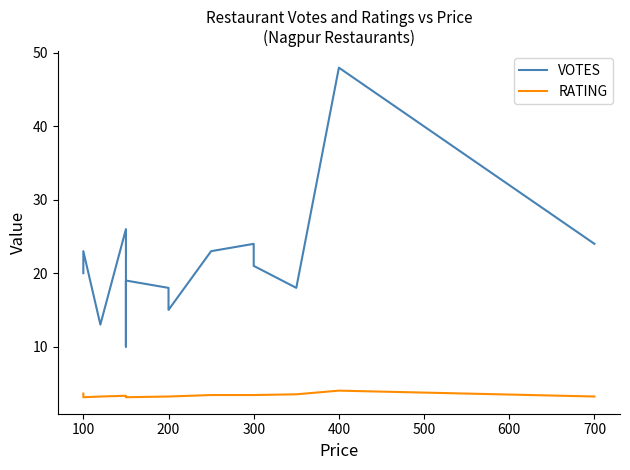

True or false: VOTES has a value of 3.3 at 200.

False